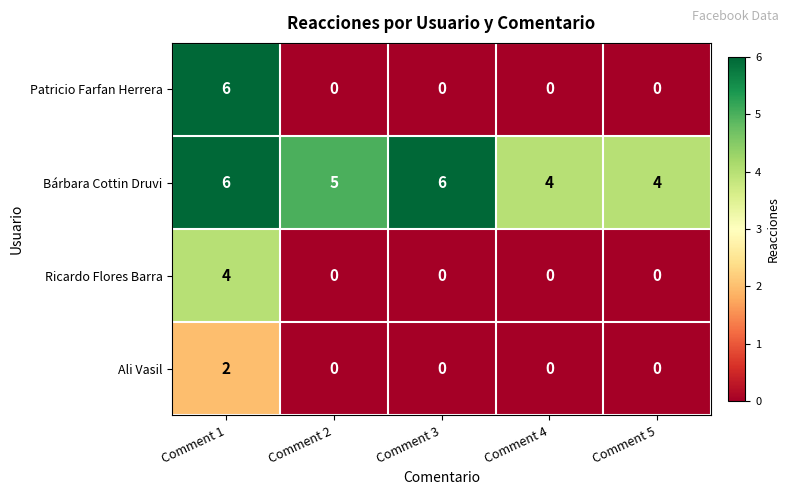

True or false: Patricio Farfan Herrera has a value of 0 at Comment 4.

True